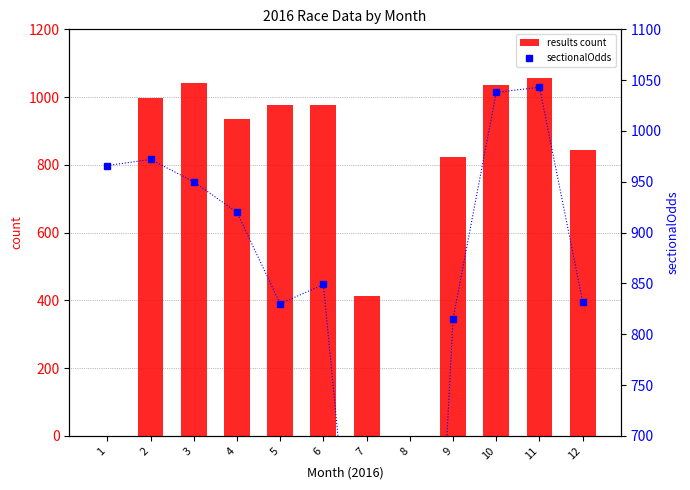

What is the difference between the maximum and second lowest values in the sectionalOdds series?

636